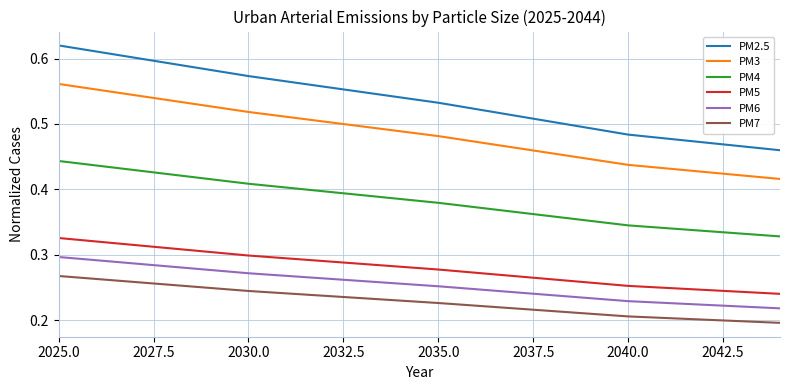

Rank the series by their maximum value, from highest to lowest.

PM2.5, PM3, PM4, PM5, PM6, PM7